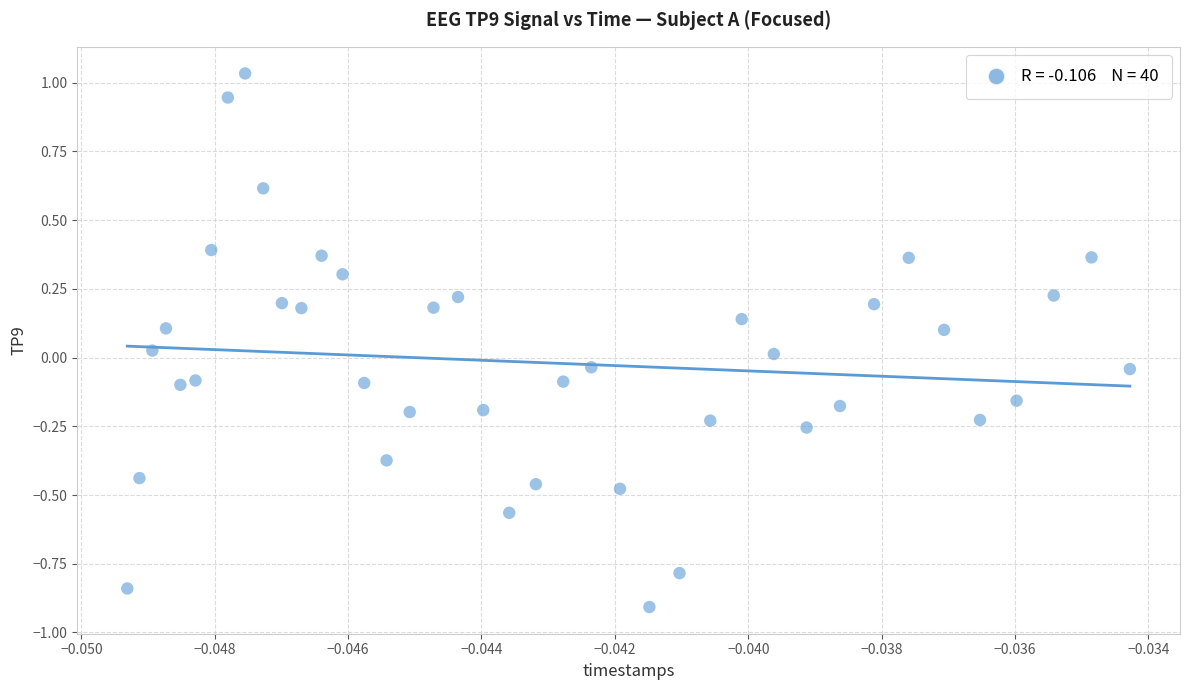

What is the range of Y values (max minus min)?

1.9